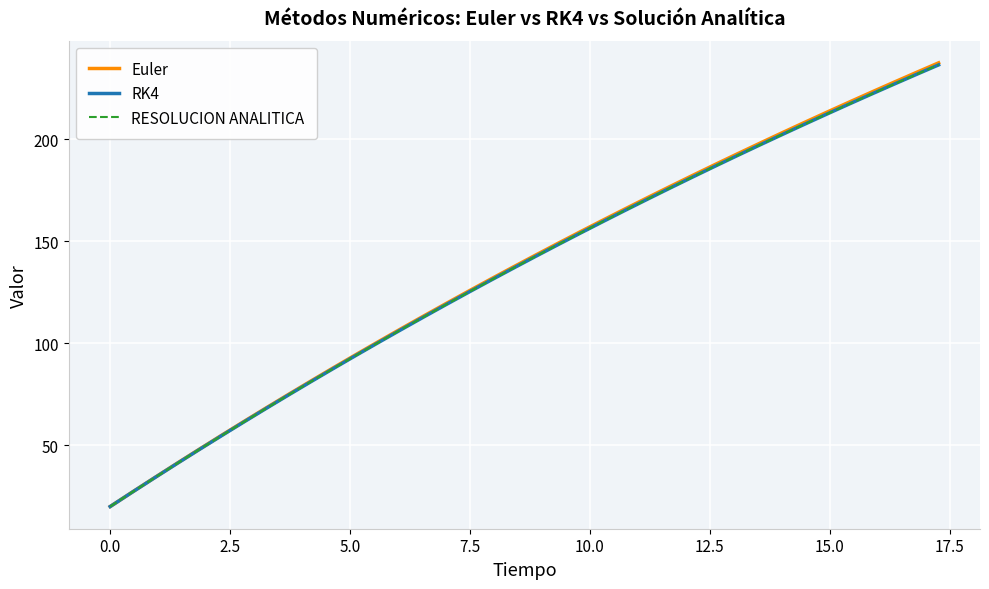

What is the minimum value for RK4?

20.0